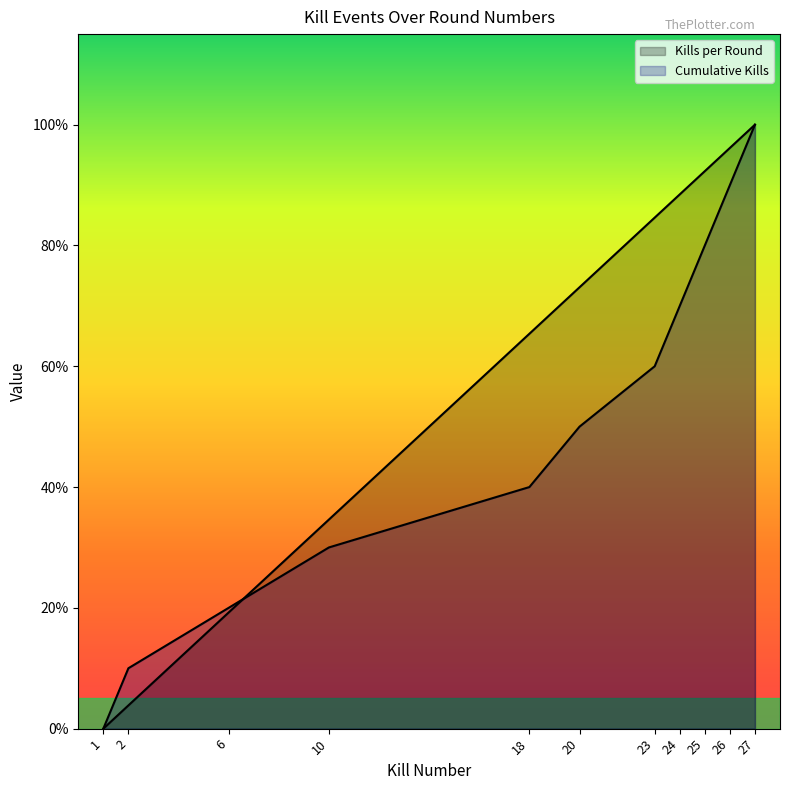

At 27, list the series in order from smallest to largest.

Kills per Round, Cumulative Kills